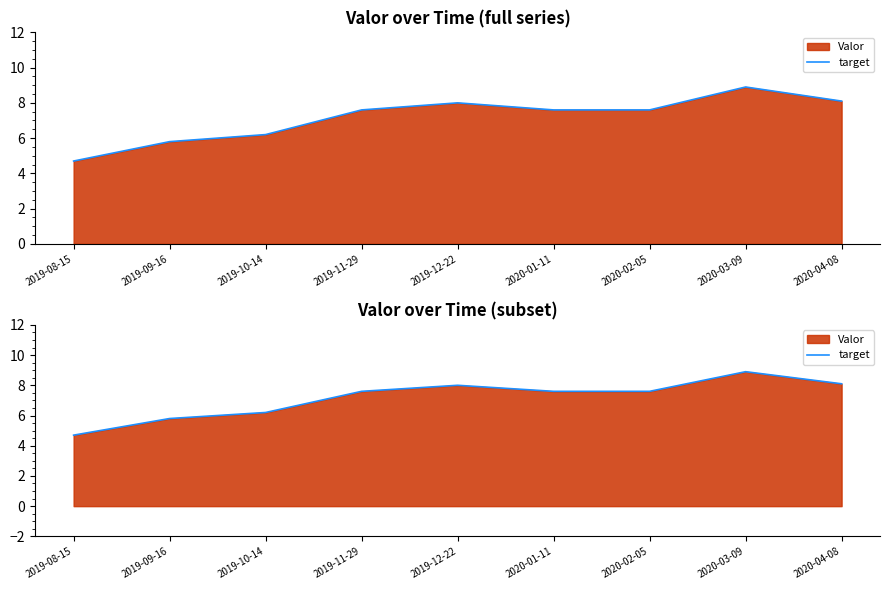

What is the change in value from 2020-02-05 to 2020-04-08?

+0.5